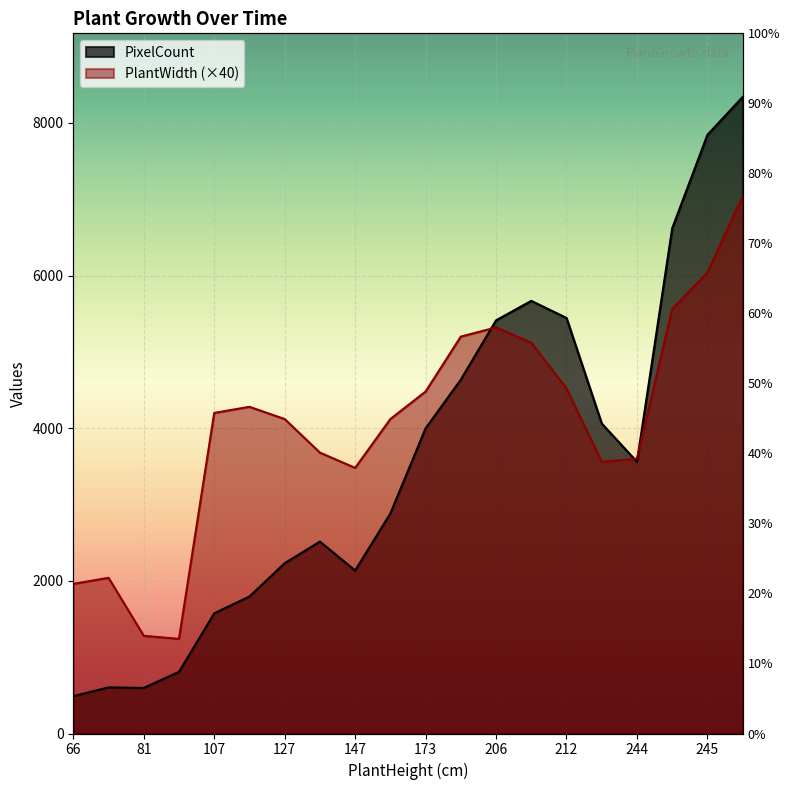

What is the maximum value shown in the chart?

8339